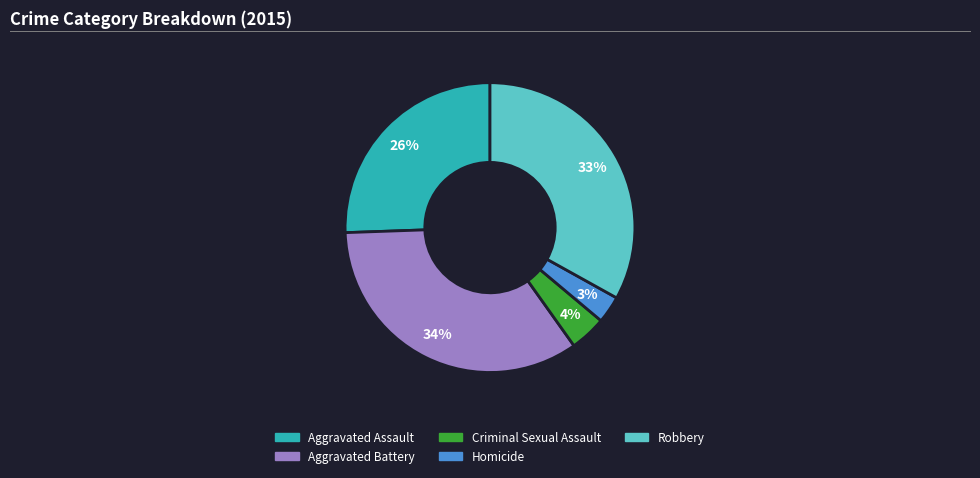

True or false: Aggravated Battery accounts for 27% of the total.

False